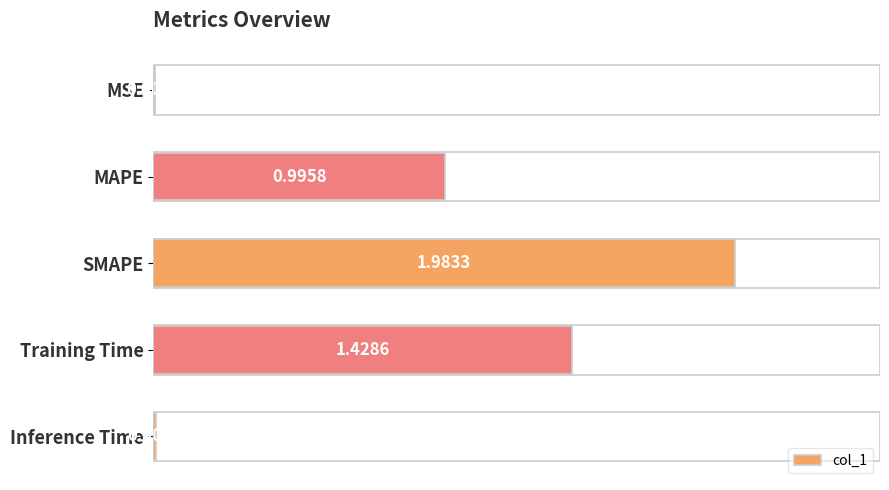

What is the ratio of the value at MAPE to the value at Training Time?

0.7